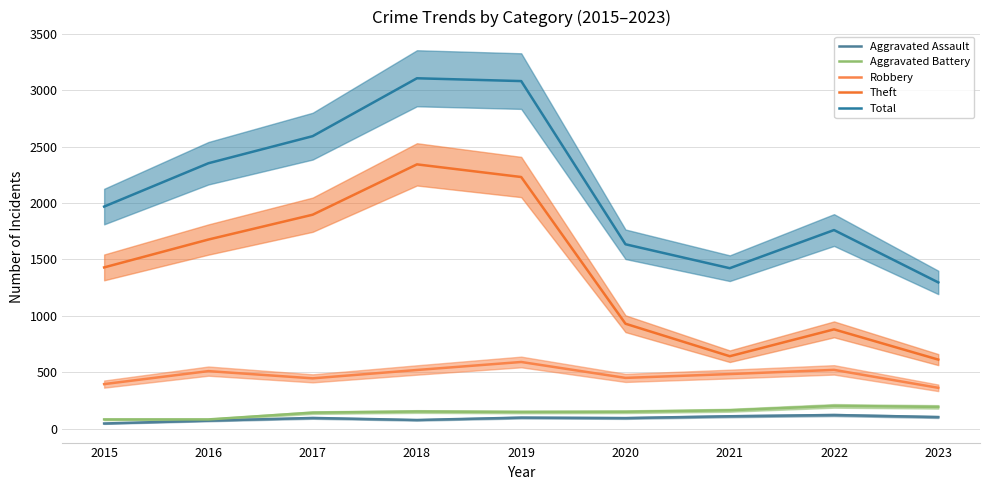

How many values in the Aggravated Assault series exceed 95?

4